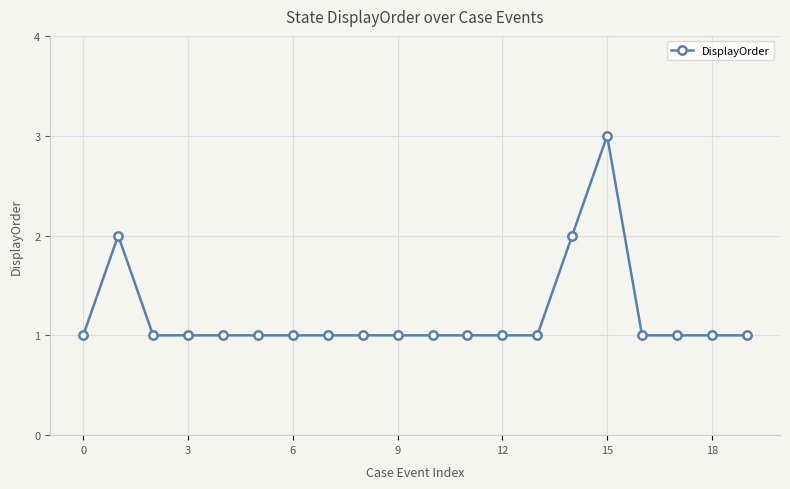

Reading right to left, what are all the values shown in this chart?

1	1	1	1	3	2	1	1	1	1	1	1	1	1	1	1	1	1	2	1